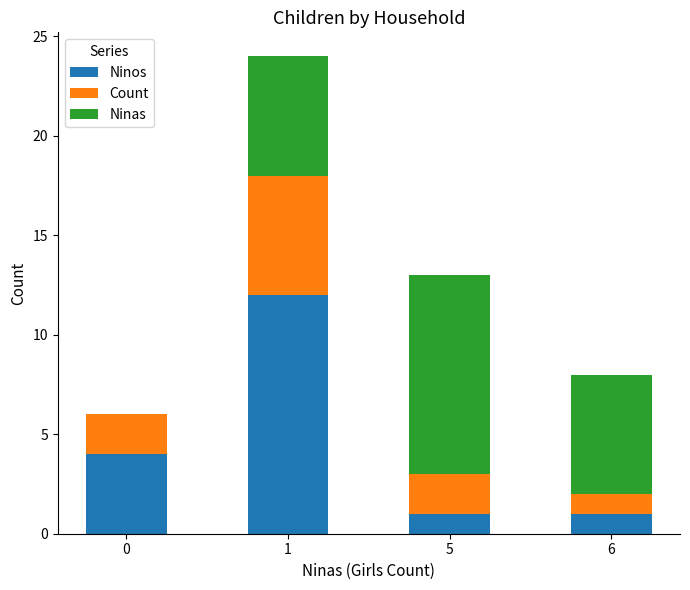

Are the bars grouped side by side (vs. stacked)?

No